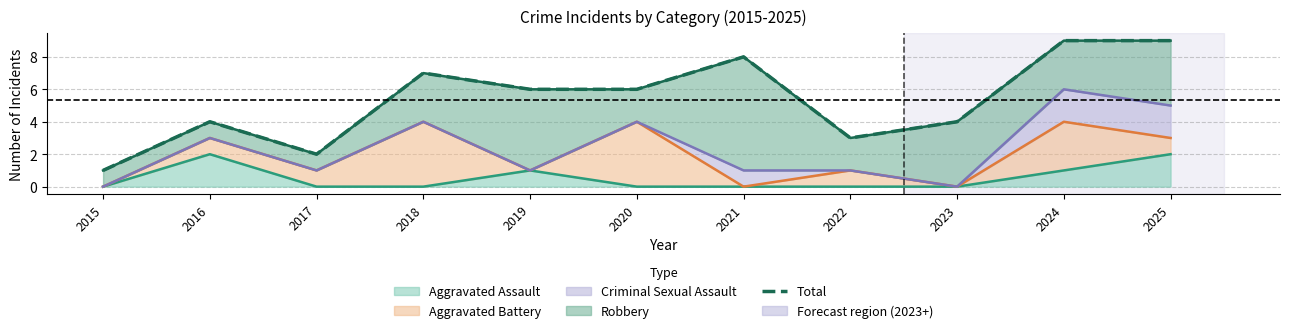

What is the minimum value shown in the chart?

1